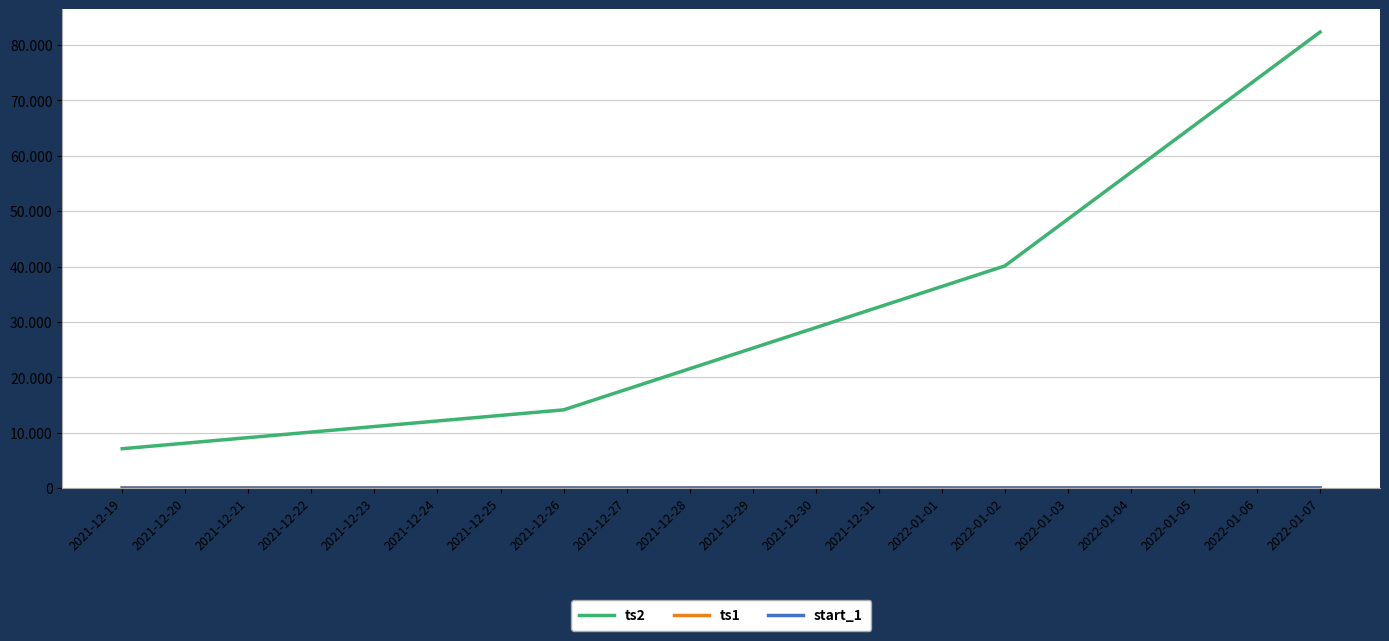

What is the difference between the second highest and second lowest values in the ts1 series?

3.4